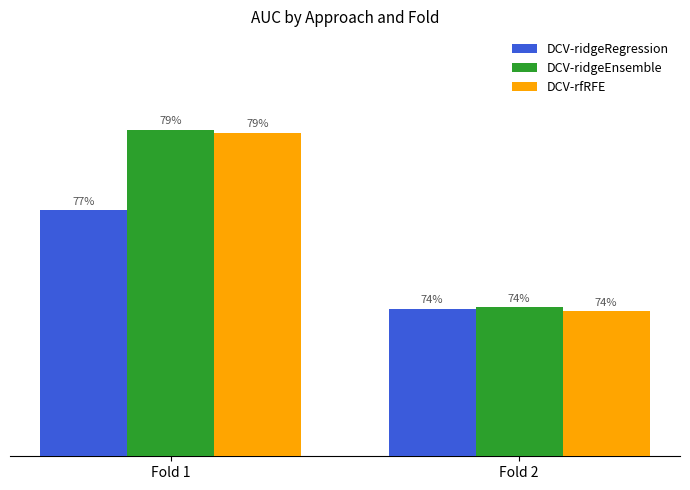

Are the bars grouped side by side (vs. stacked)?

Yes